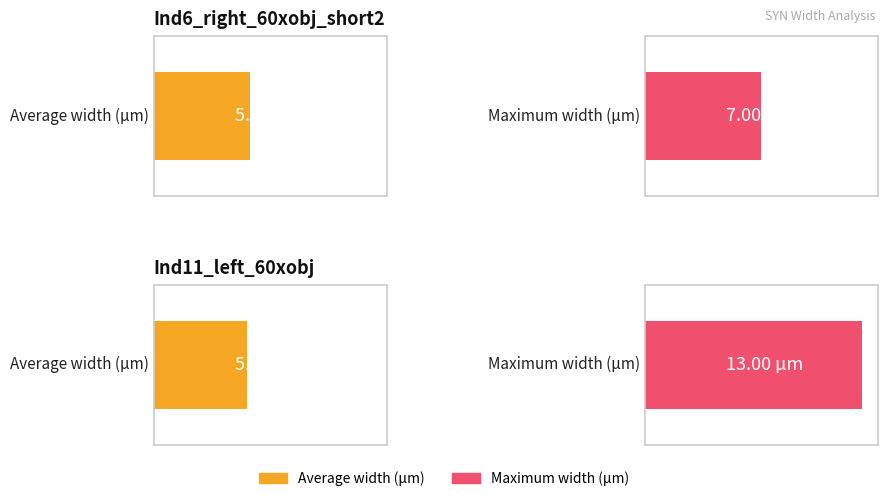

The value of Maximum utilization at Slice_size_in_um is 0.4. True or false?

False